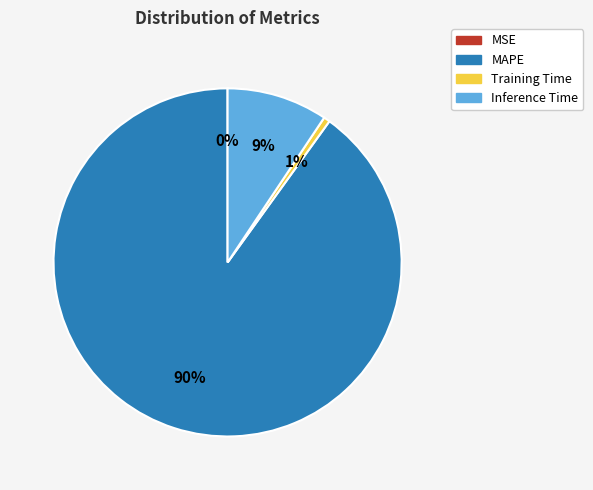

Which slice is the largest?

MAPE